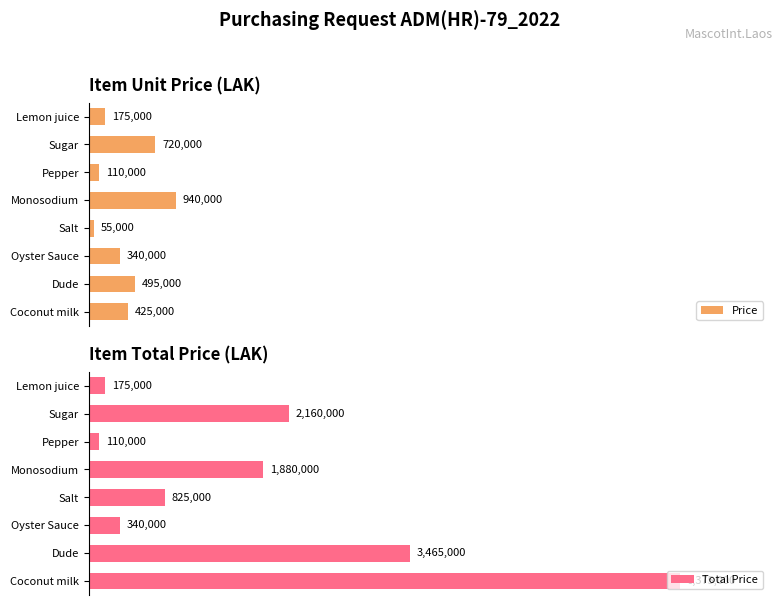

Rank the categories by Total Price value from highest to lowest.

Coconut milk, Dude, Sugar, Monosodium, Salt, Oyster Sauce, Lemon juice, Pepper